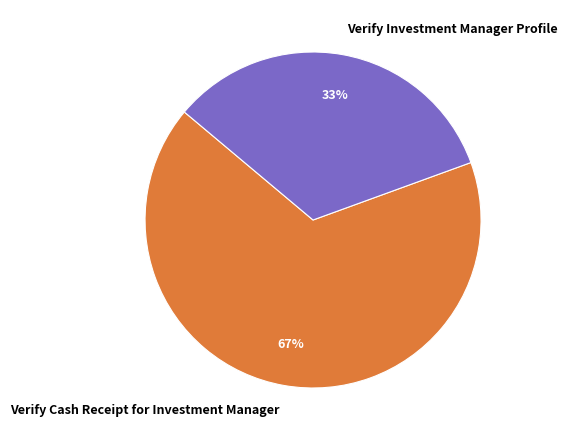

To the nearest percent, what percentage of the pie is Verify Cash Receipt for Investment Manager?

67%